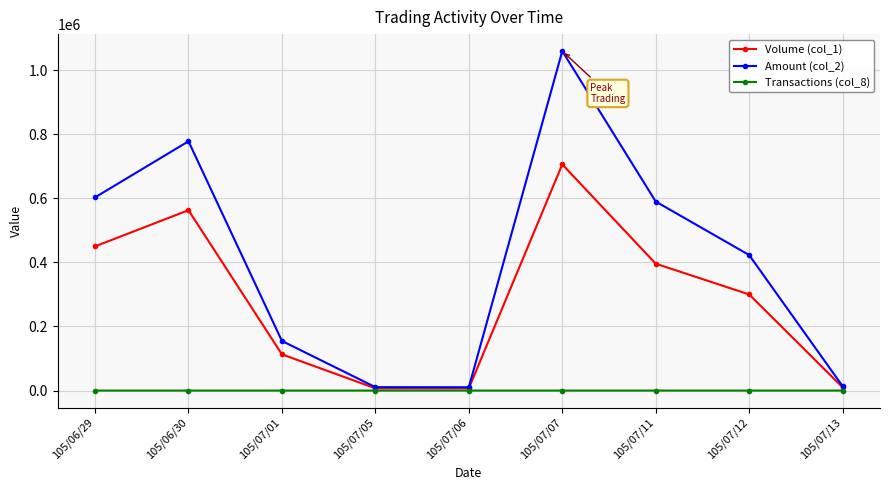

Which series has the largest total across all categories?

Amount (col_2)